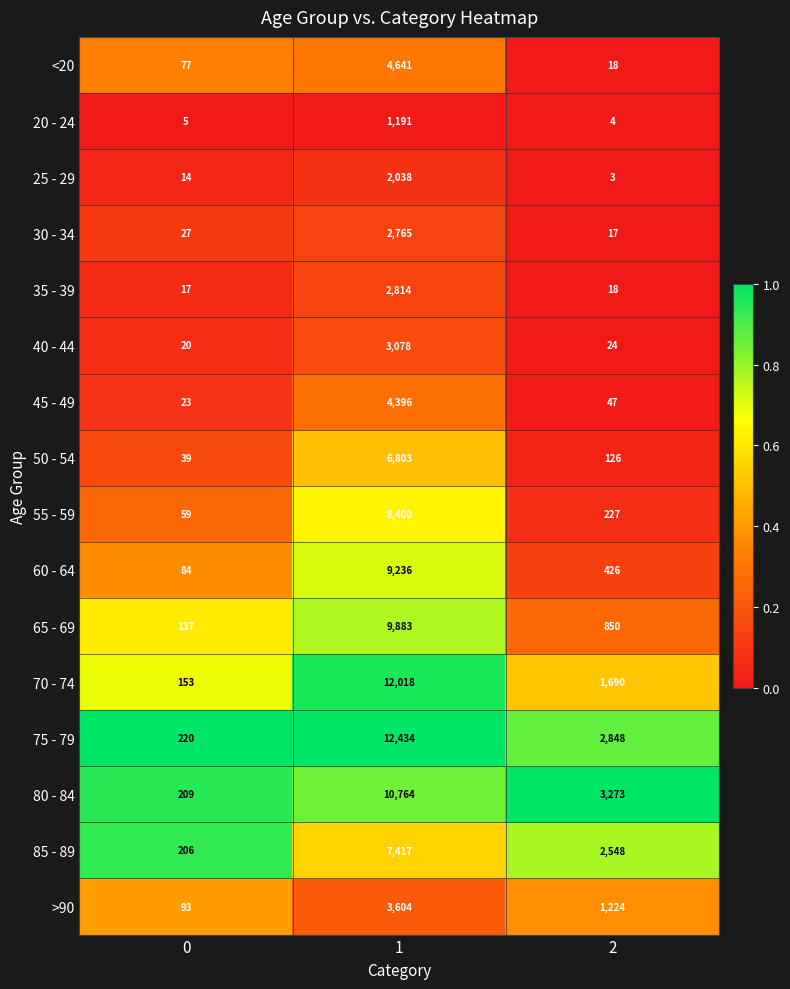

Rank the series by their maximum value, from lowest to highest.

20 - 24, 25 - 29, 30 - 34, 35 - 39, 40 - 44, >90, 45 - 49, <20, 50 - 54, 85 - 89, 55 - 59, 60 - 64, 65 - 69, 80 - 84, 70 - 74, 75 - 79